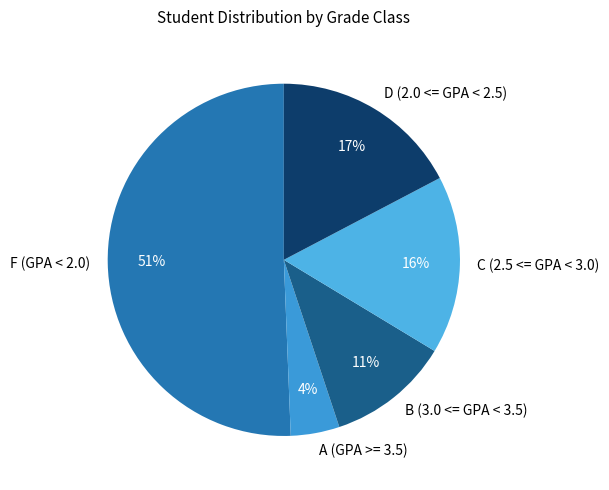

Is it true that D (2.0 <= GPA < 2.5) is 17% of the pie?

True